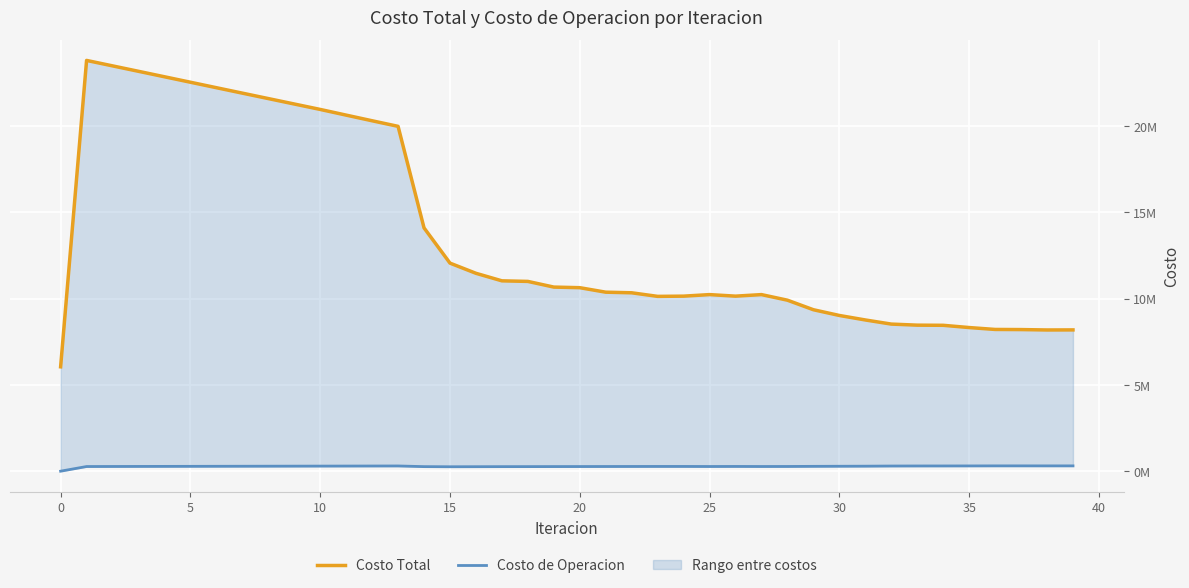

What is the sum of all Costo Total values?

546865879.7